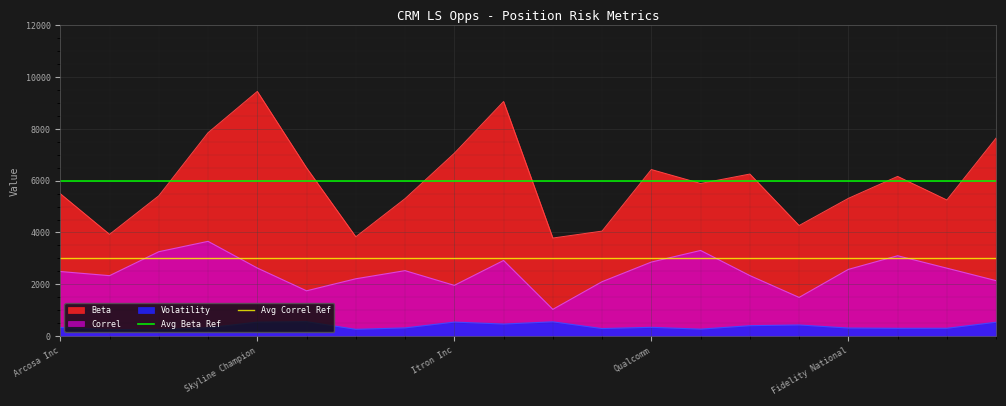

At which category does the chart reach its minimum across all series?

Arcosa Inc